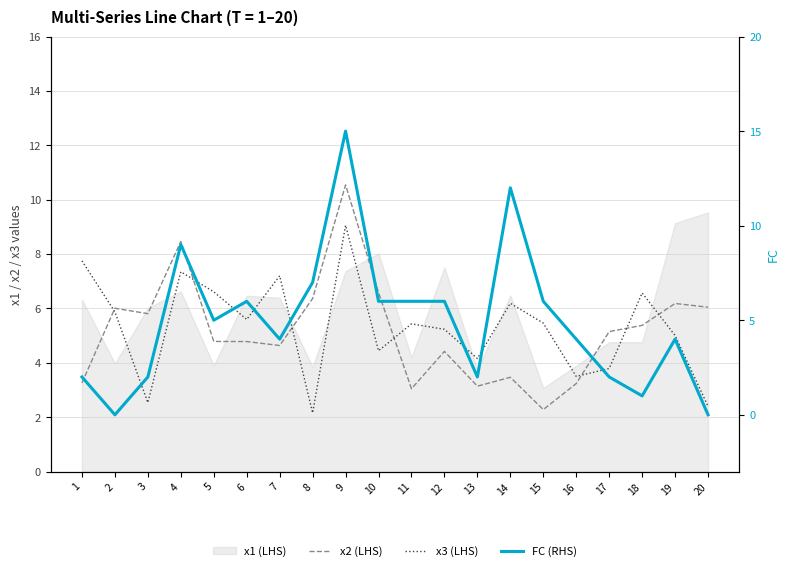

How many intersections are there between FC (RHS) and x3 (LHS)?

8